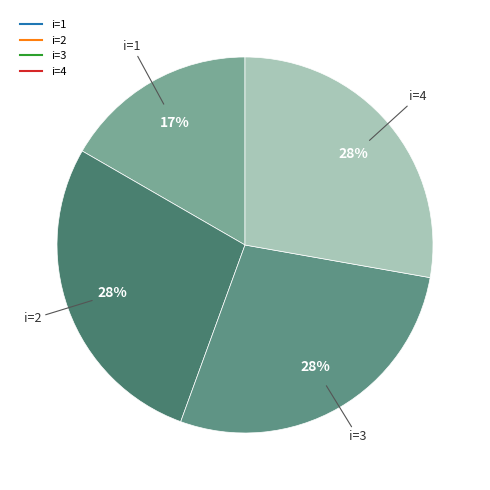

To the nearest percent, what is the difference between the largest and smallest slice percentages?

11%